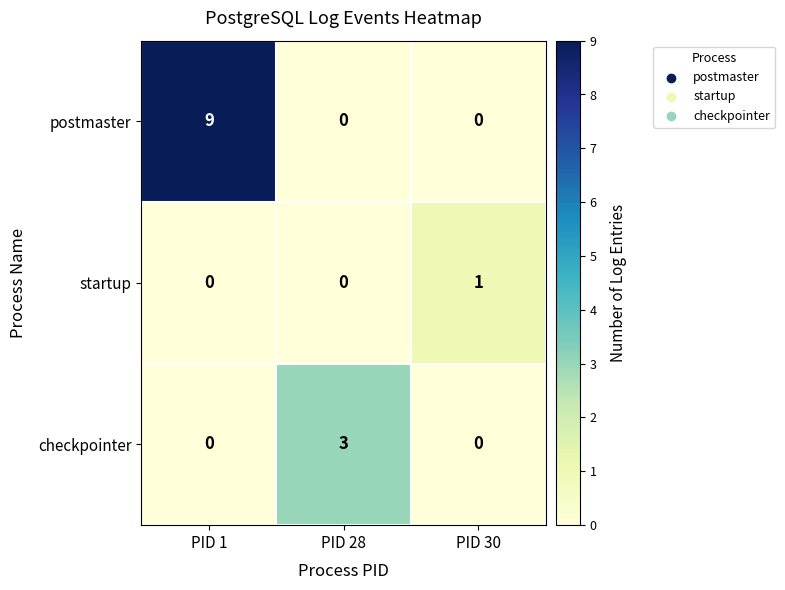

Reading left to right, transcribe all the data shown in this chart.

postmaster: PID 1=9	PID 28=0	PID 30=0
startup: PID 1=0	PID 28=0	PID 30=1
checkpointer: PID 1=0	PID 28=3	PID 30=0